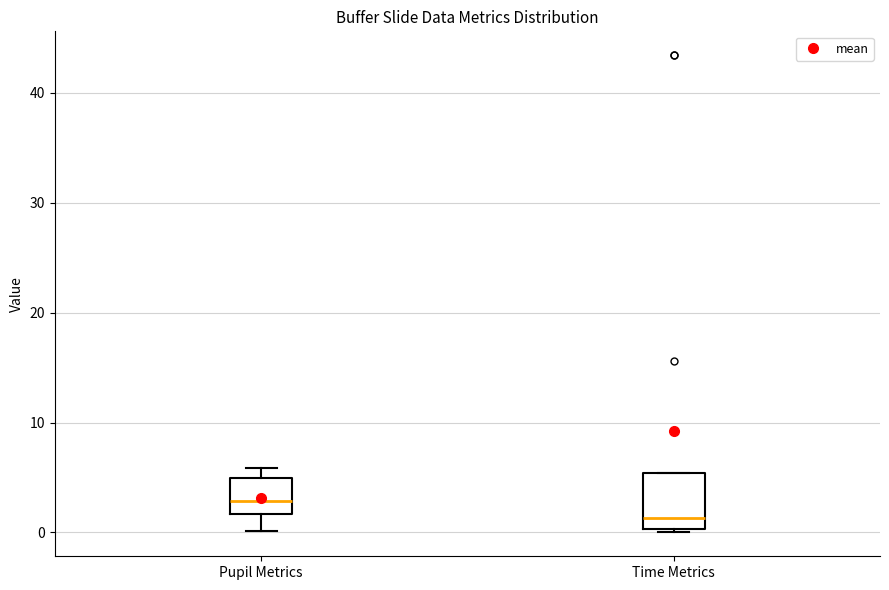

Reading left to right, transcribe this box plot: for each box, give where its median line is, the range the box spans, and where its two whiskers end, as read against the y-axis. The values are not printed on the chart, so give them approximately, as read against the axis.

Pupil Metrics: median 3, box 2 to 5, whiskers 0 to 6
Time Metrics: median 1, box 0 to 5, whiskers 0 to 5